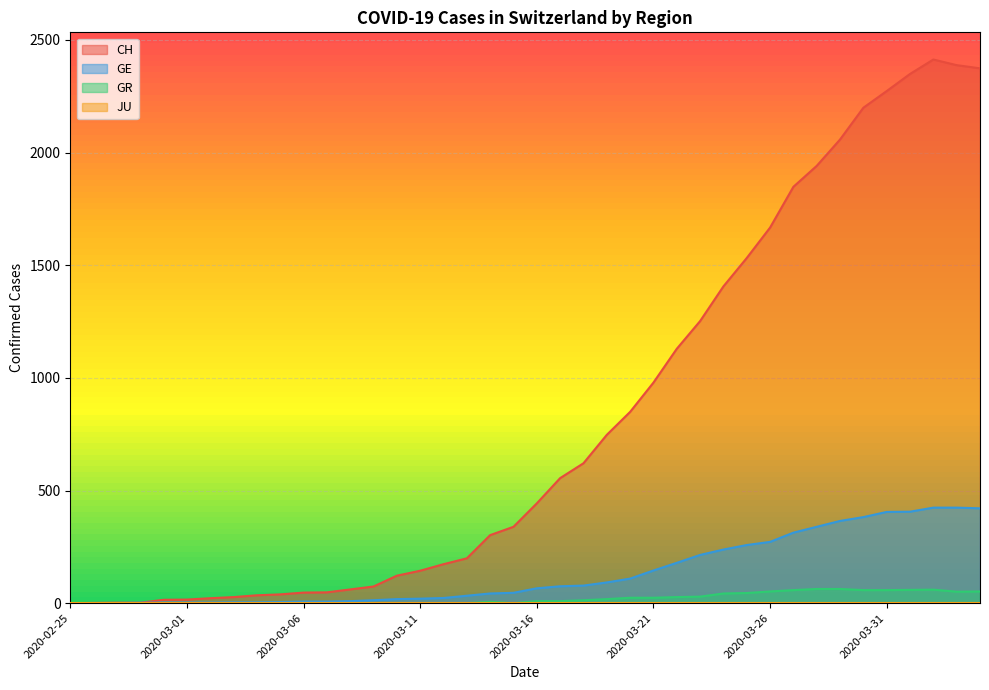

True or false: GR has more than 1 points higher than both neighbors.

True